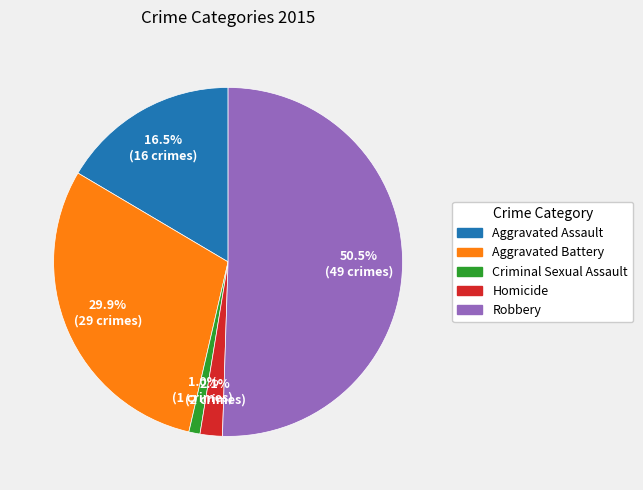

How much of the chart is everything except Homicide?

97.9%